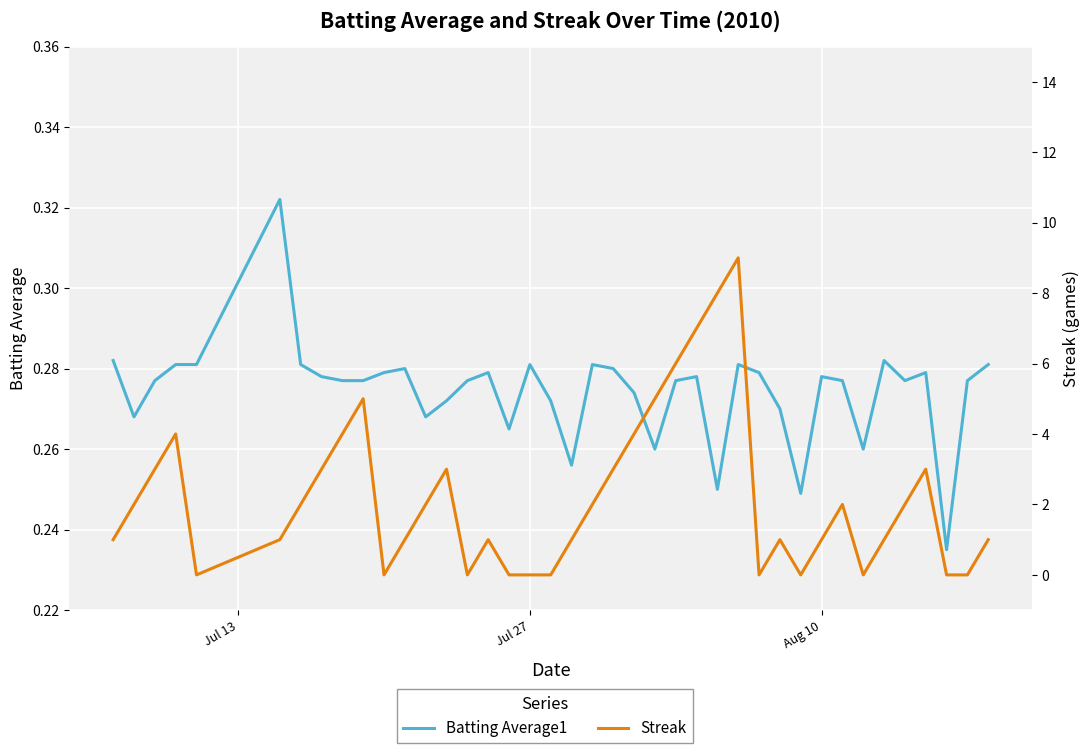

At how many categories does at least one series exceed 2?

14